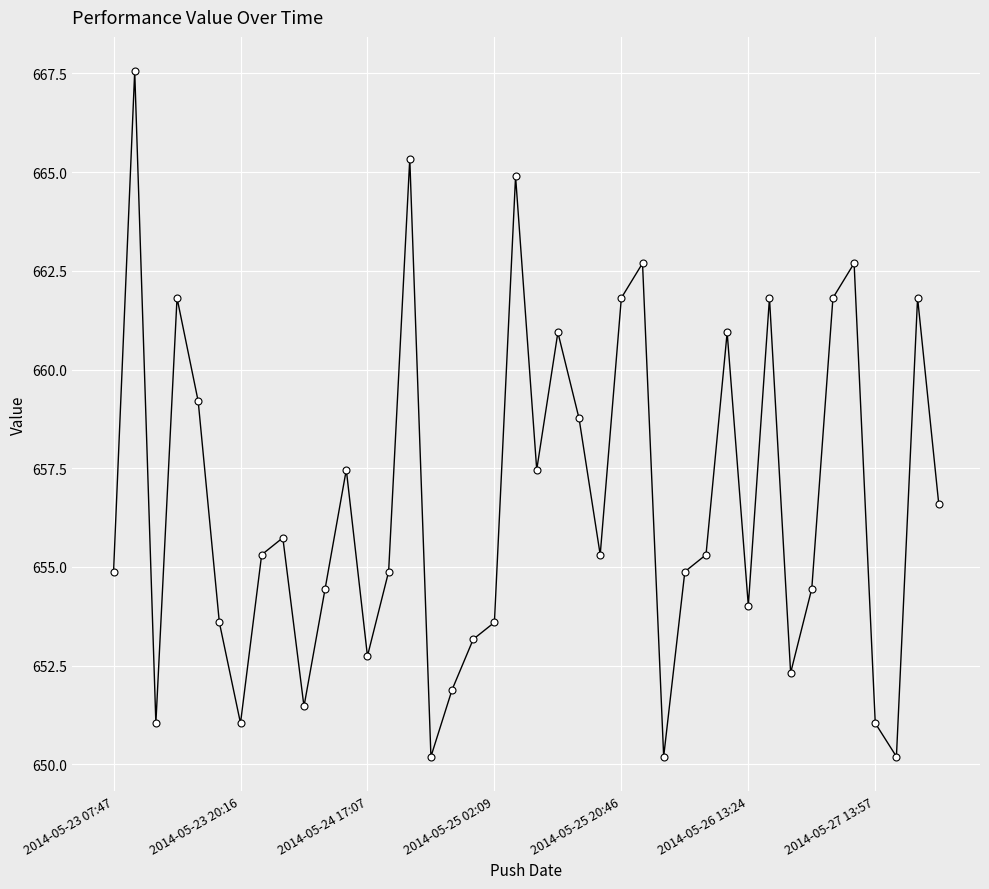

What is the smallest value displayed?

650.2